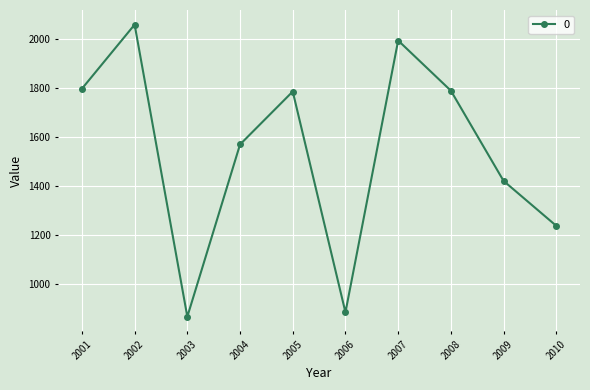

How many points are lower than both their immediate neighbors (excluding endpoints)?

2